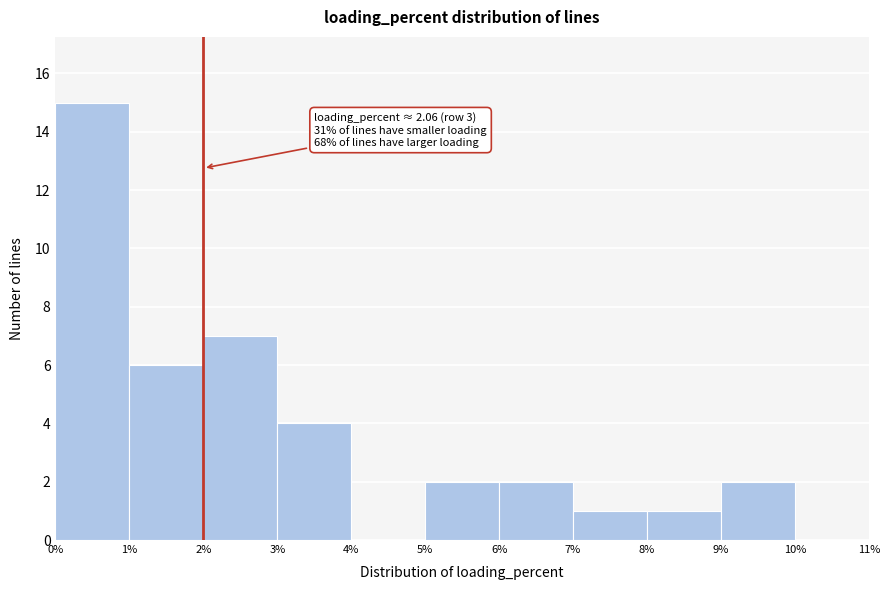

Over which range of the x-axis is the bar tallest?

0% to 1%